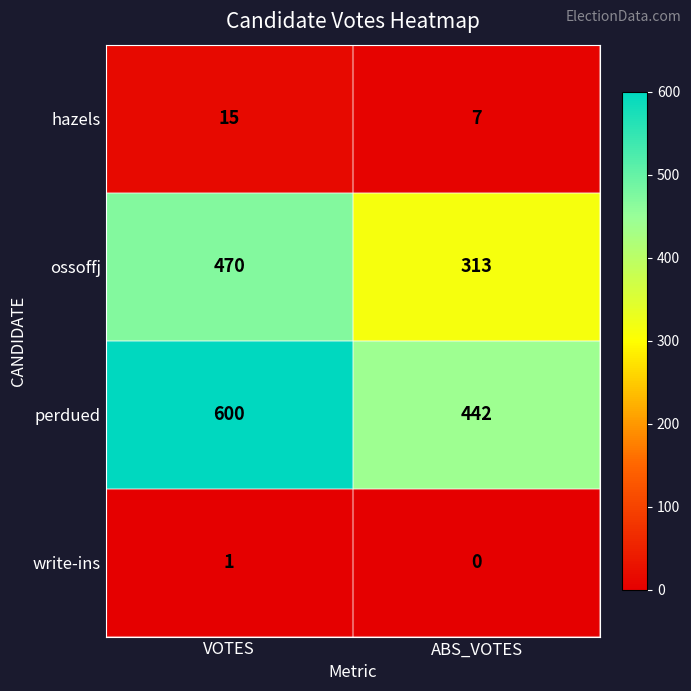

What is the total value across all series at VOTES?

1086